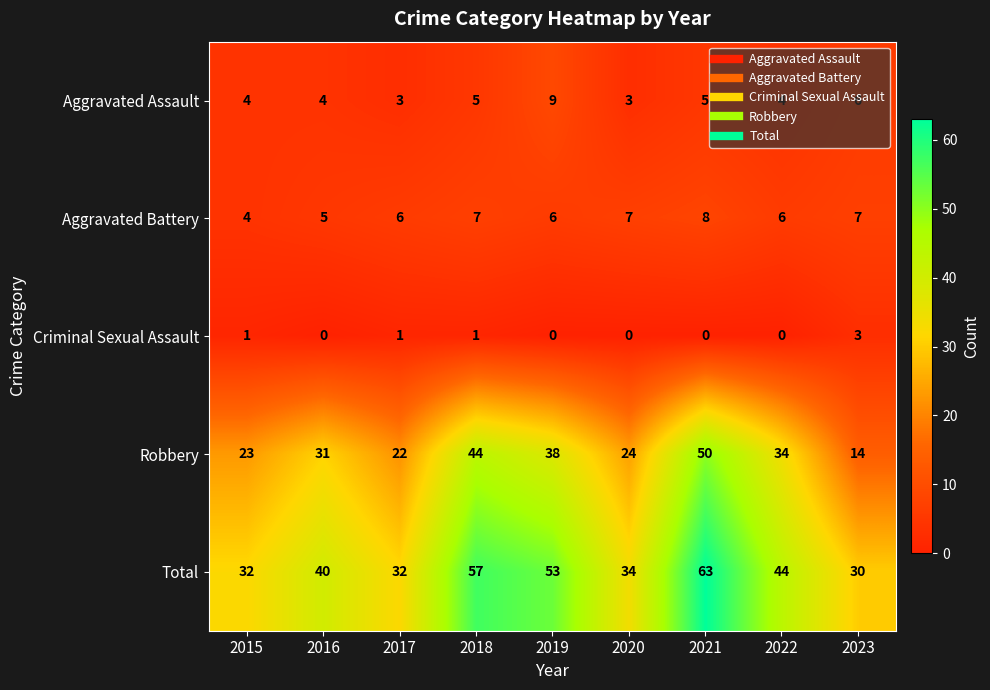

Rank the series at 2019 from lowest to highest value.

Criminal Sexual Assault, Aggravated Battery, Aggravated Assault, Robbery, Total